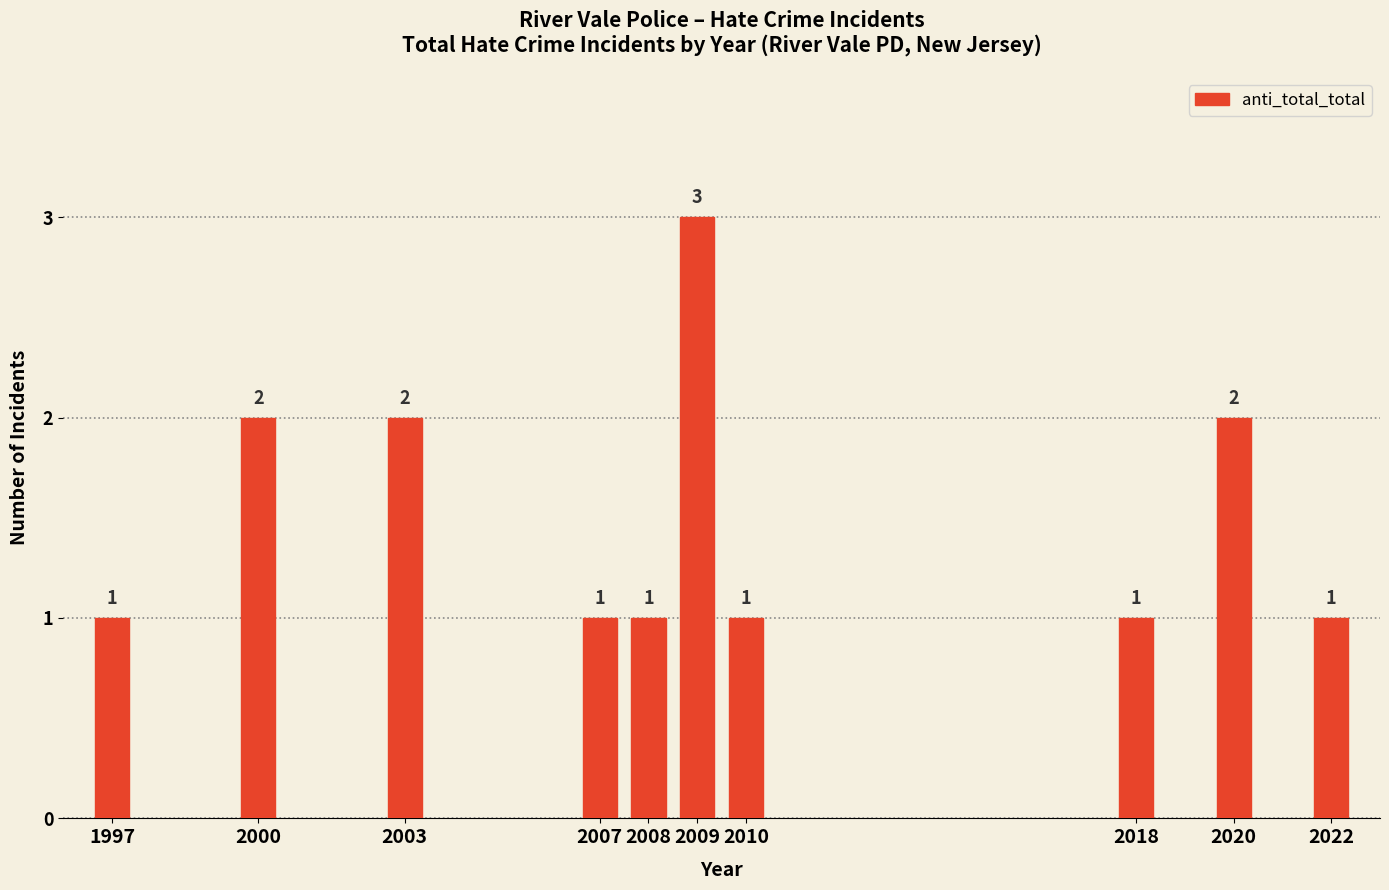

Reading right to left, list all the values displayed in this chart.

1	2	1	1	3	1	1	2	2	1